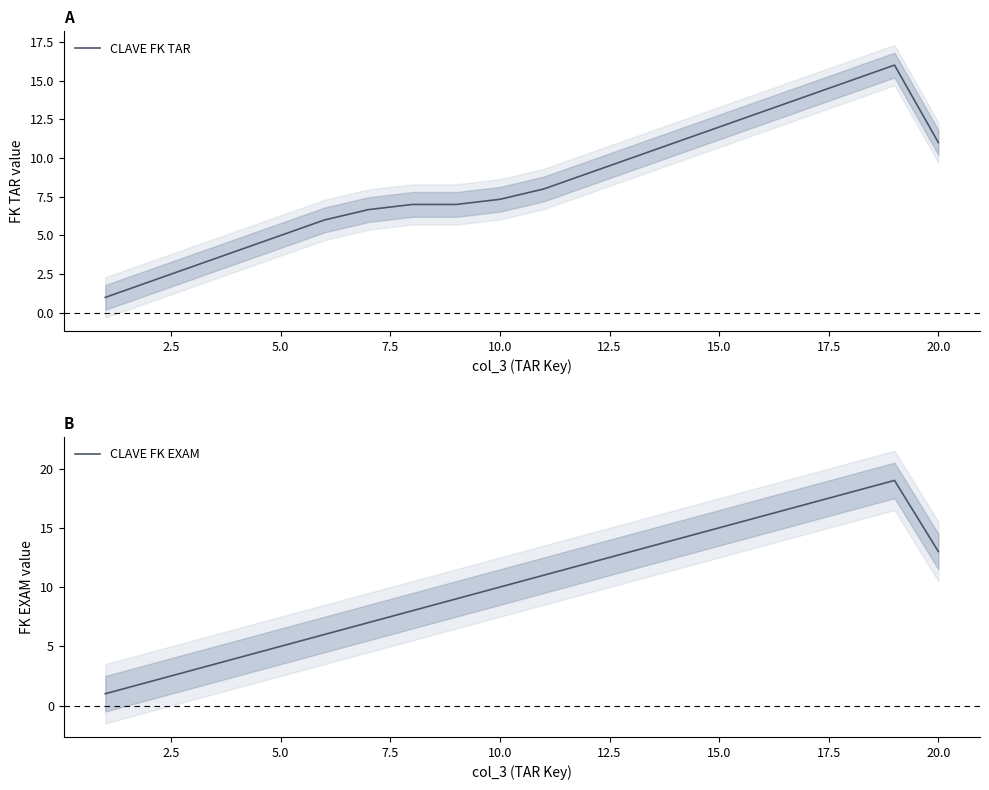

The CLAVE FK EXAM series shows 23.3 at 15.0. True or false?

False